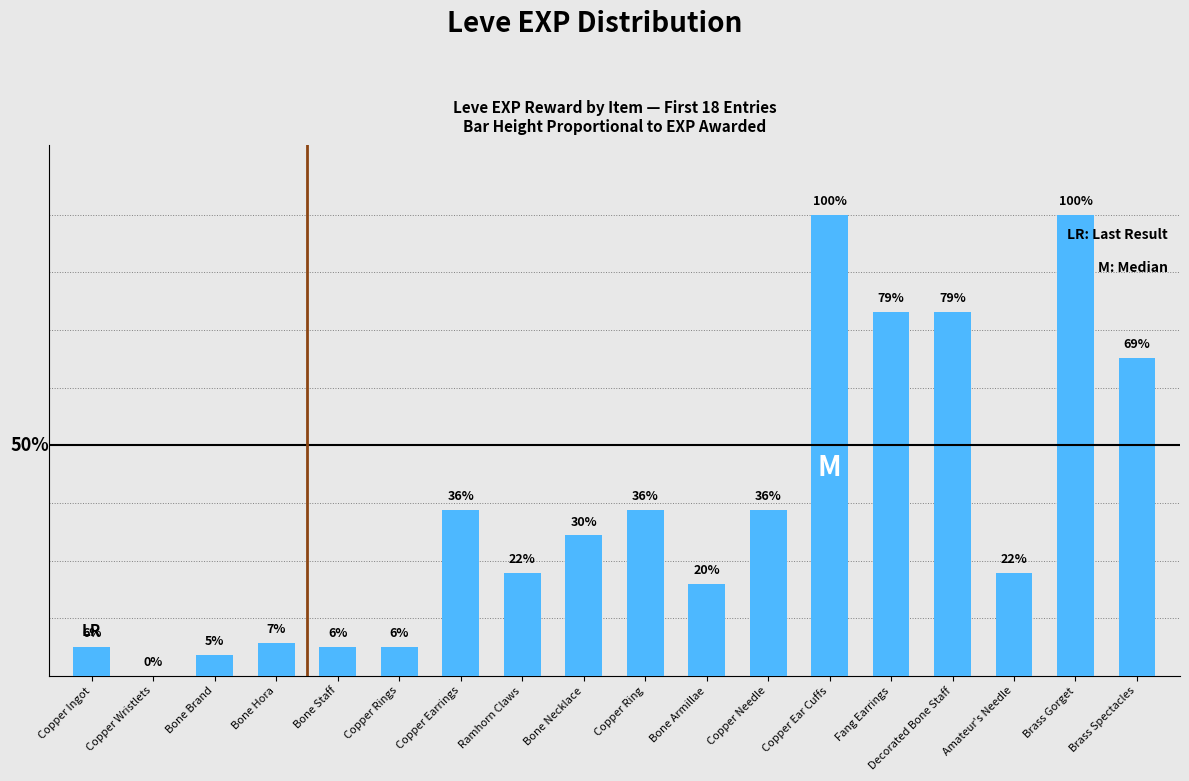

Where does the data first go above 3040?

Copper Earrings